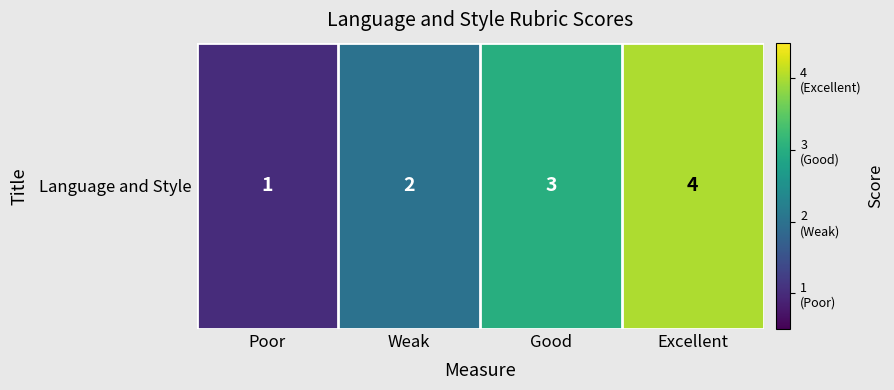

What is the sum of the values at Weak and Excellent?

6